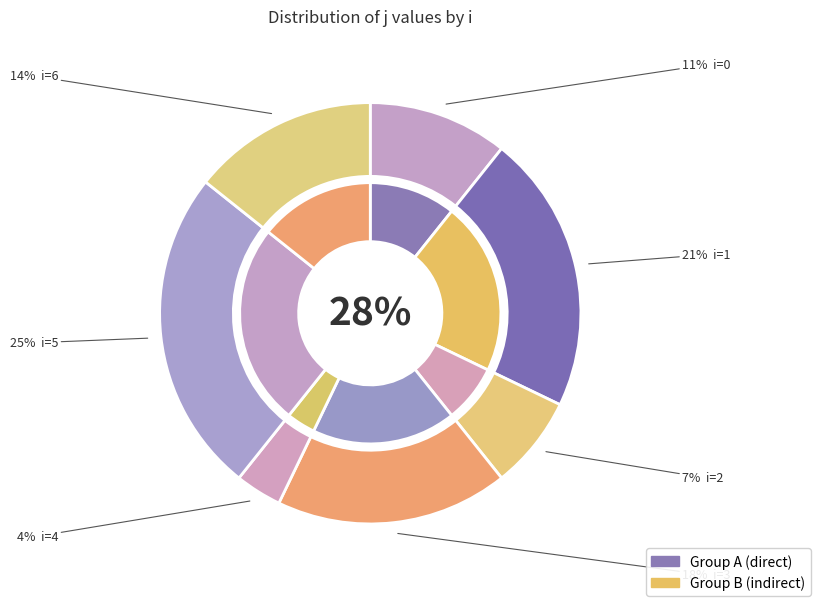

Rank the categories by value from lowest to highest.

4, 2, 0, 6, 3, 1, 5